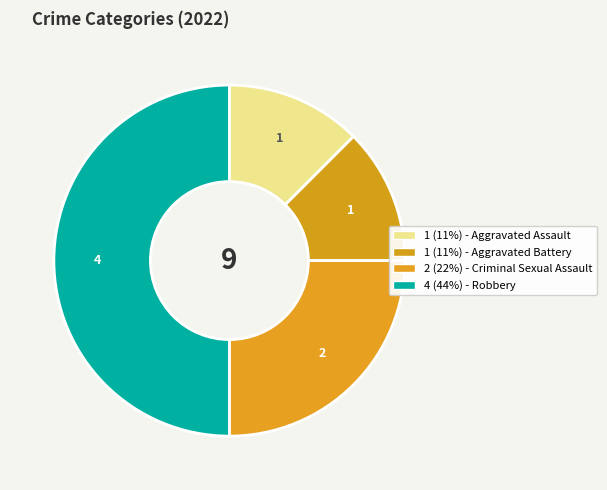

Is there any slice that represents more than half of the pie?

No